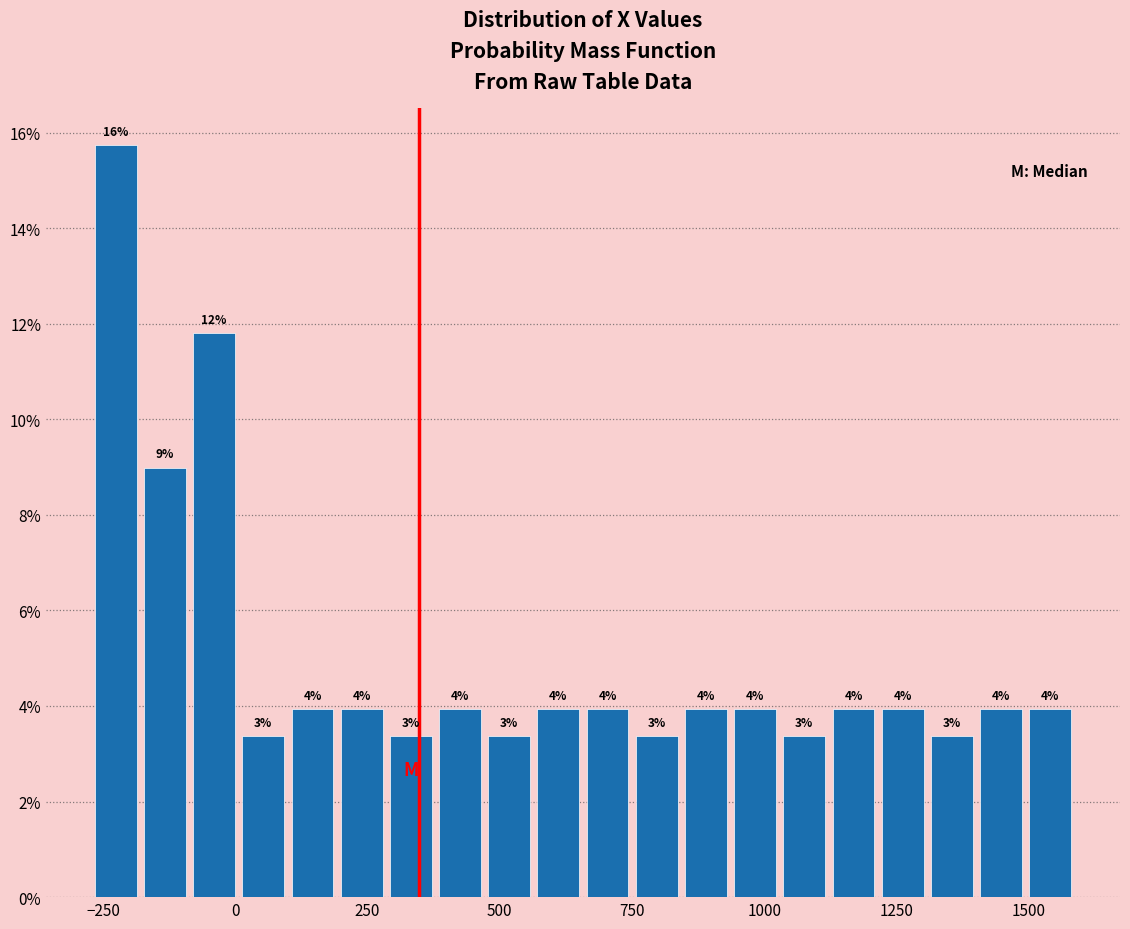

Around what value on the x-axis is the tallest bar? Give the approximate position of its centre, as read against the axis.

-250